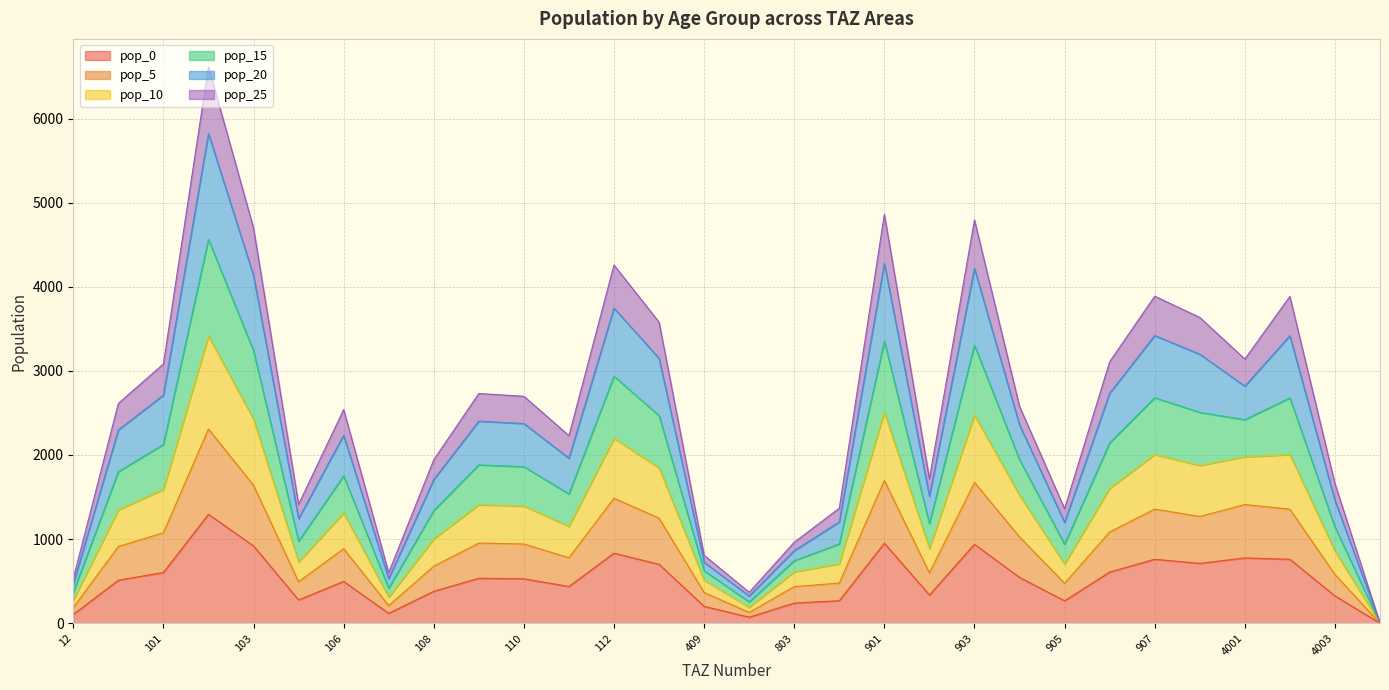

How many distinct data groups are displayed?

6